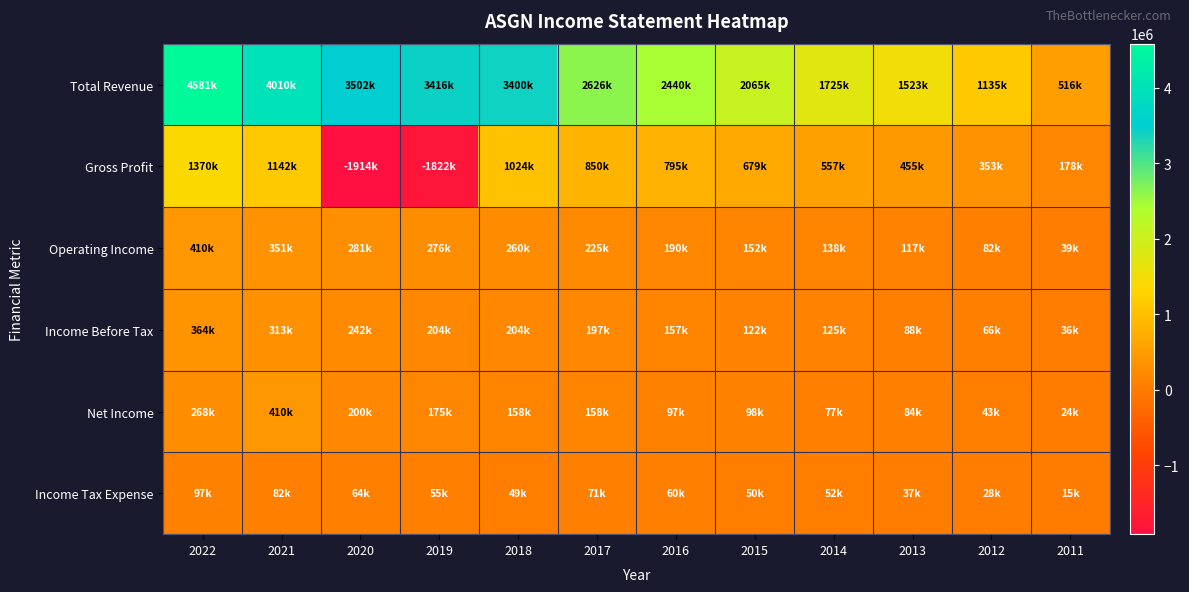

At which category is the sum across all series the highest?

2022